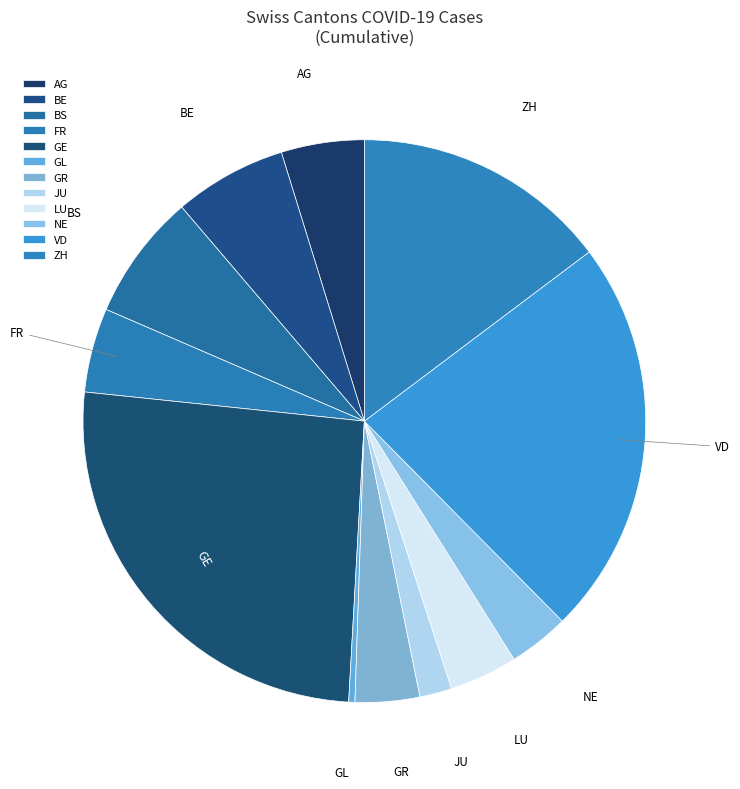

The VD slice represents 23% of the pie. True or false?

True